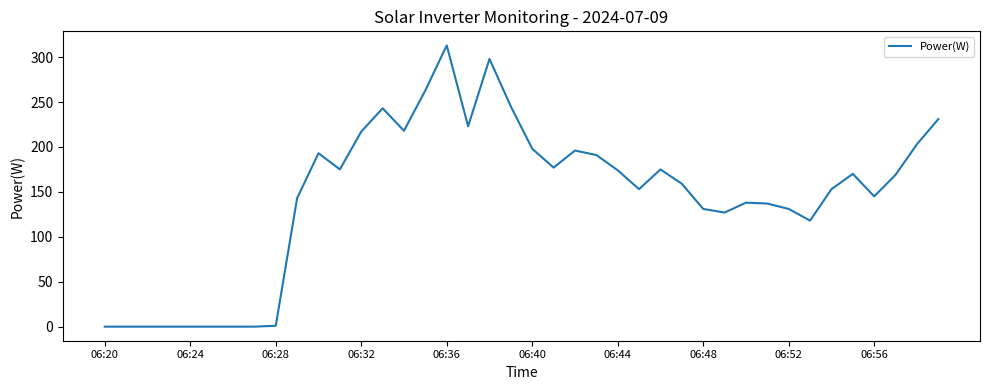

What is the greatest value displayed?

313